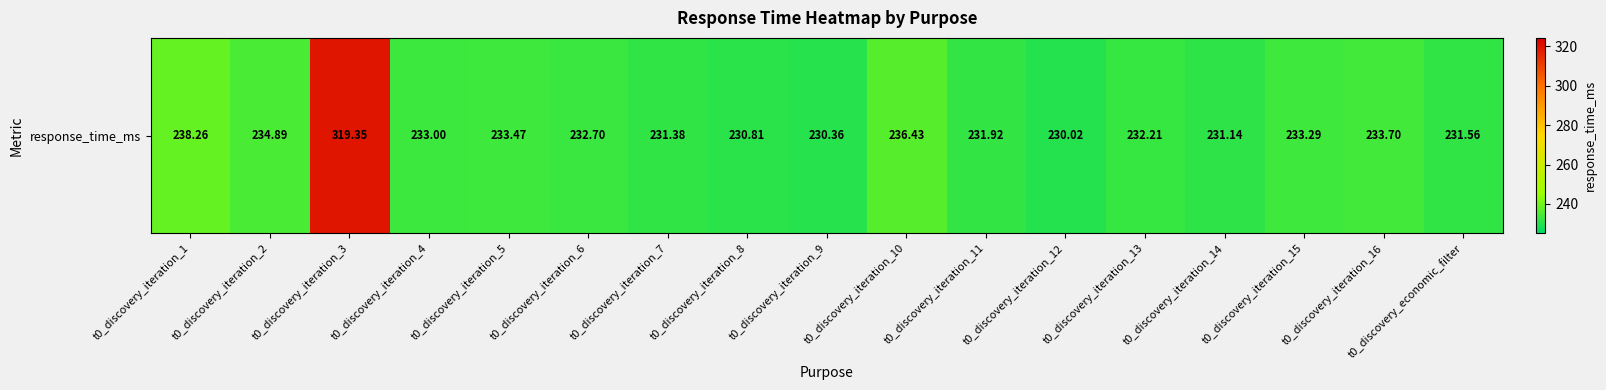

At which label is the value closest to 274?

t0_discovery_iteration_1